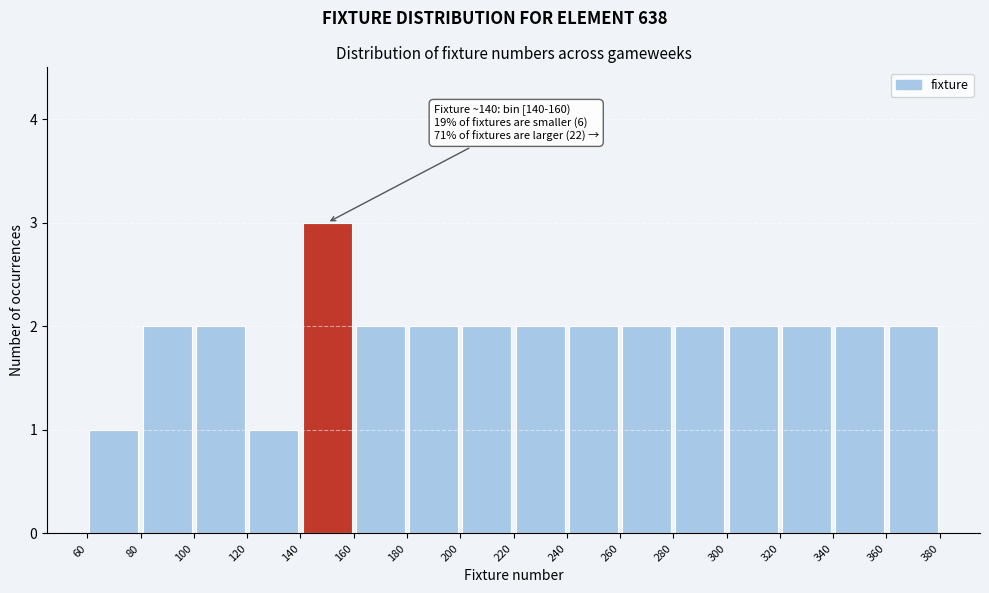

Which range on the x-axis has the tallest bar?

140 to 160